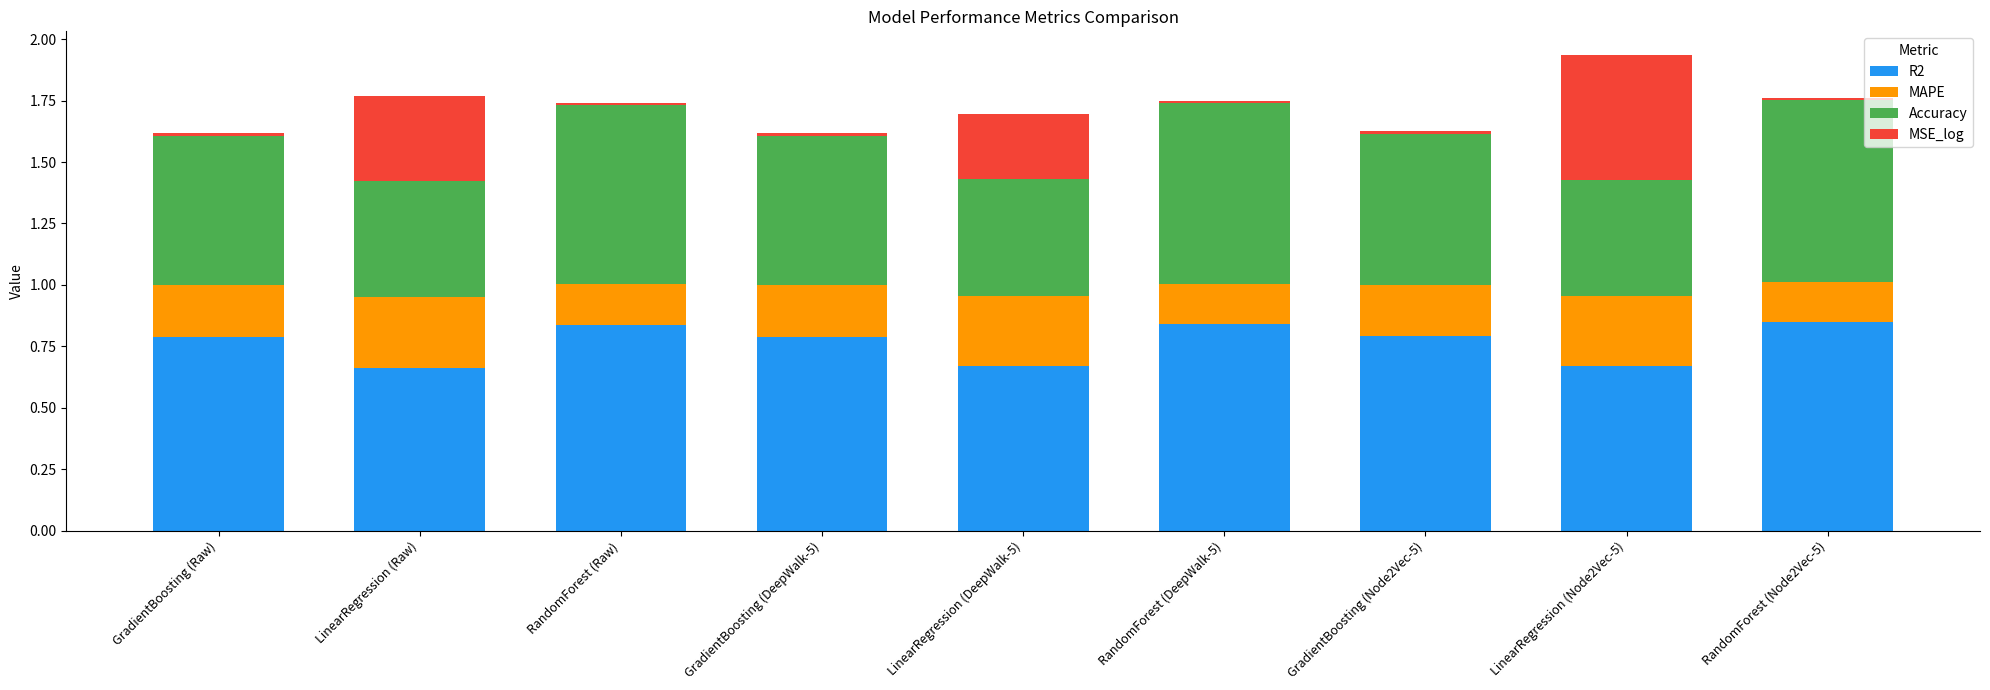

At which category is the sum across all series the highest?

LinearRegression (Node2Vec-5)